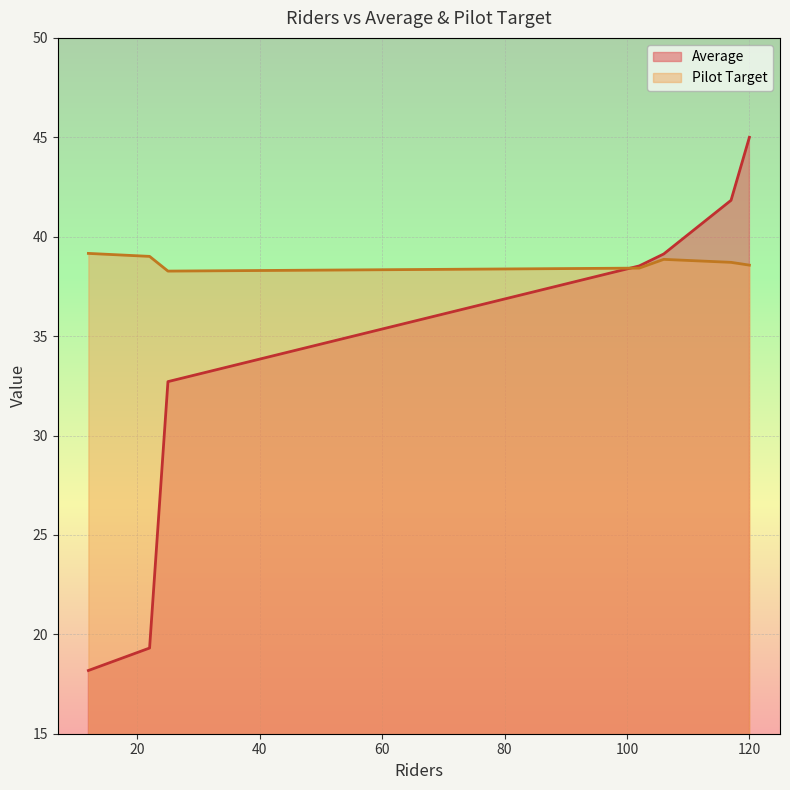

What is the total value across all series at 120?

83.6